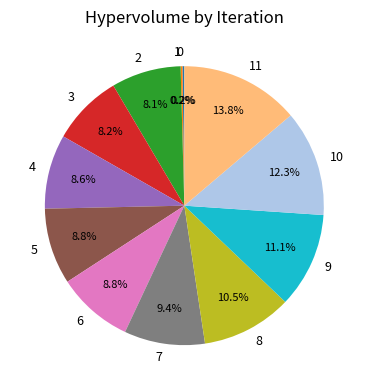

Is there any slice that represents more than half of the pie?

No